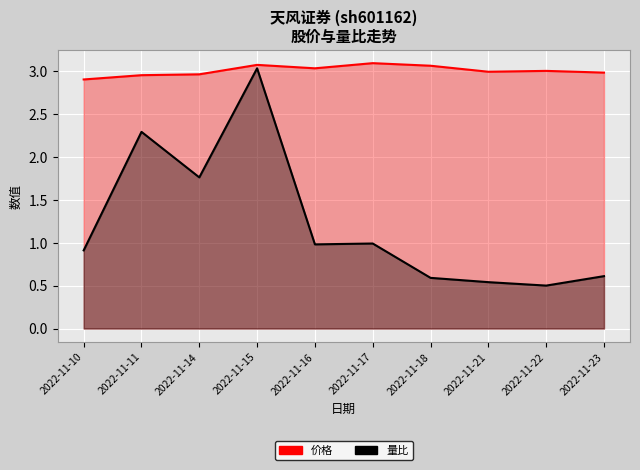

List the labels in order of 量比 value, largest first.

2022-11-15, 2022-11-11, 2022-11-14, 2022-11-17, 2022-11-16, 2022-11-10, 2022-11-23, 2022-11-18, 2022-11-21, 2022-11-22